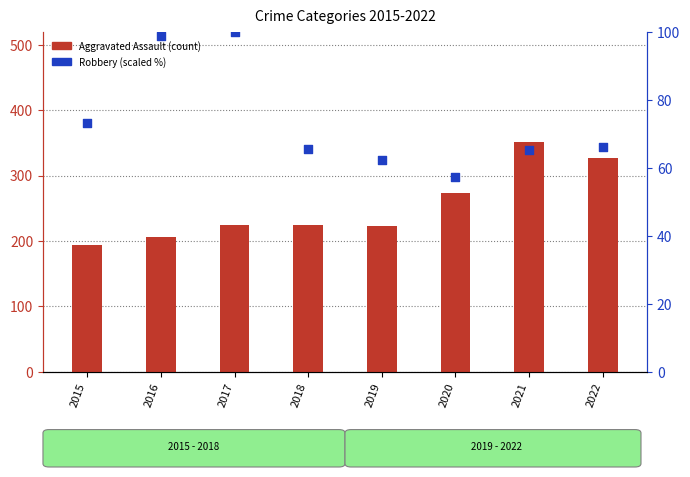

What are all the series names shown in the legend?

Aggravated Assault (count), Robbery (scaled %)